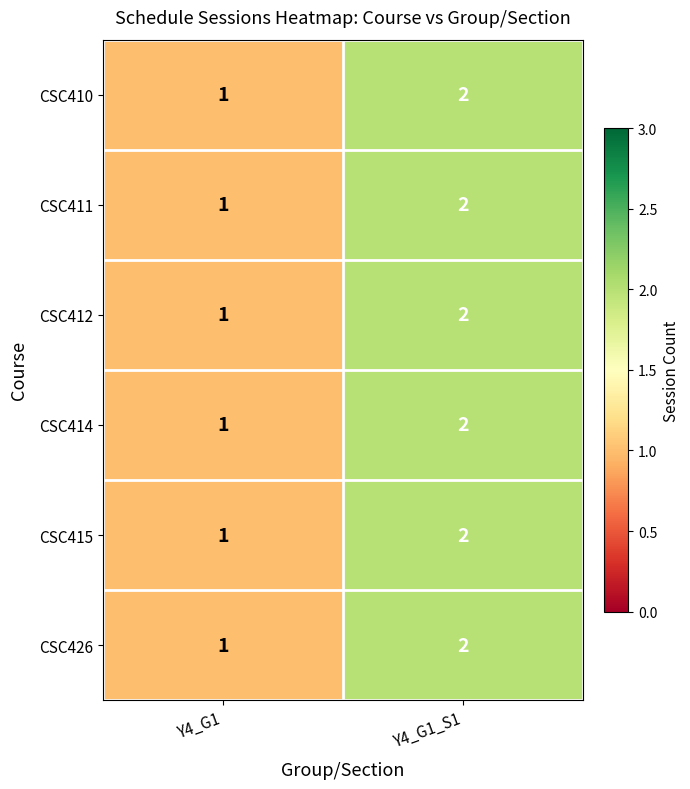

How many values in the CSC411 series are below 2?

1